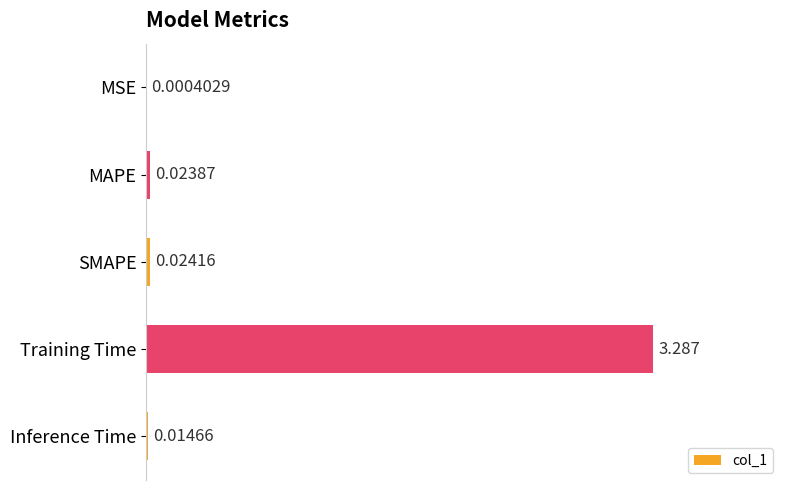

Are the bars grouped side by side (vs. stacked)?

No